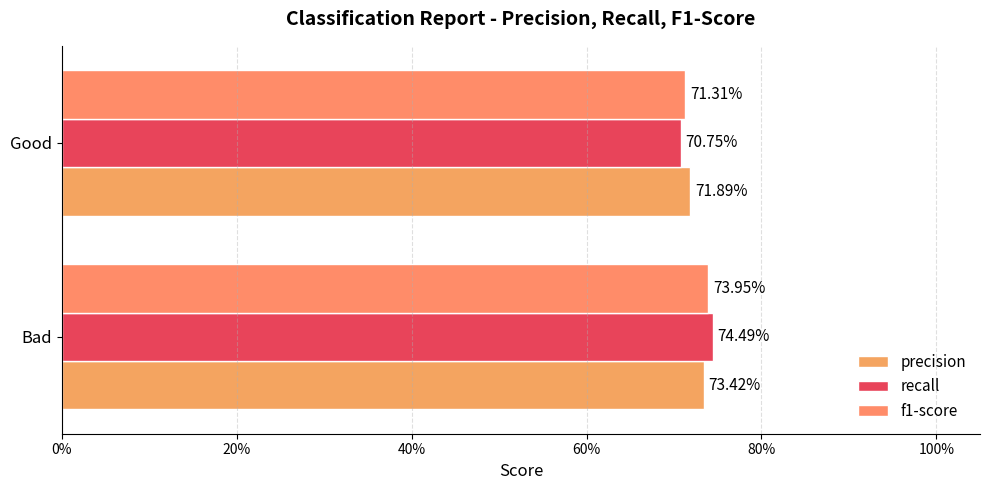

How many precision values are between 0 and 1?

2